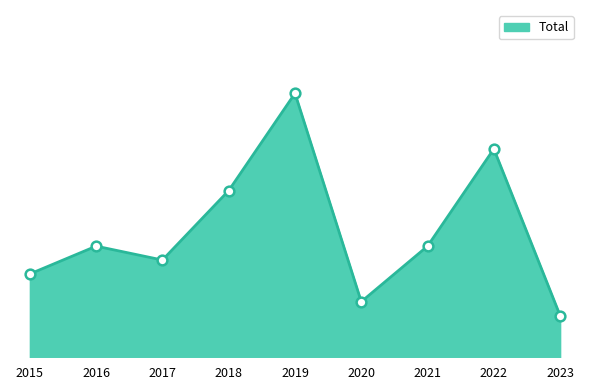

What is the approximate value at 2015?

6